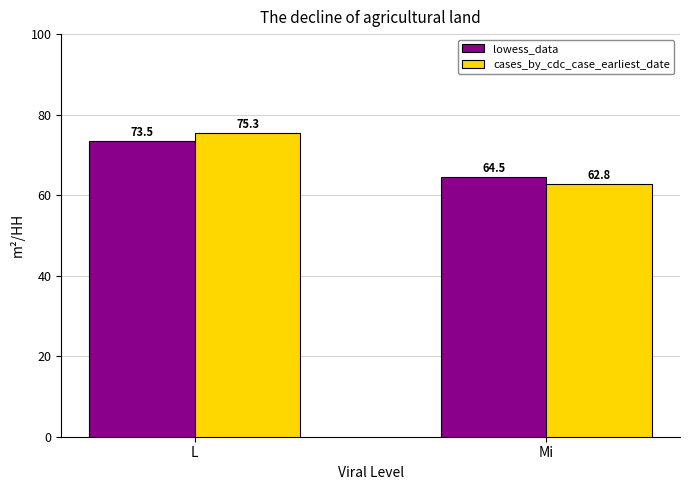

What is the average value of the cases_by_cdc_case_earliest_date series?

69.1